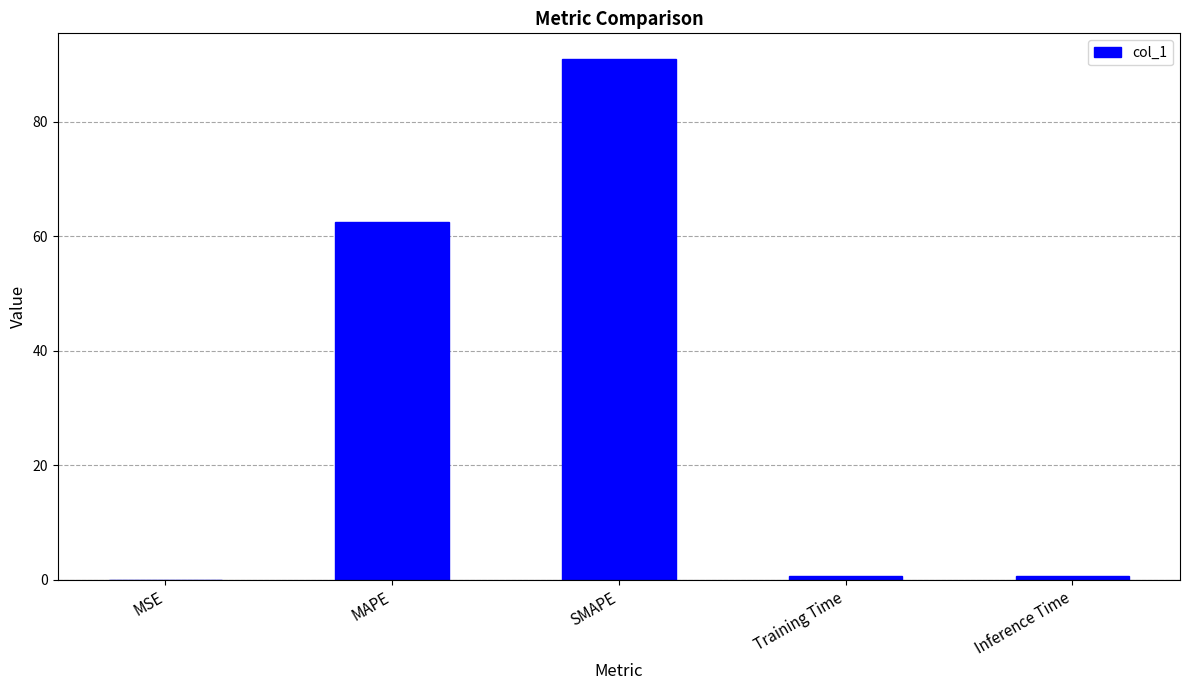

Is it true that the value at SMAPE is 90.9?

True